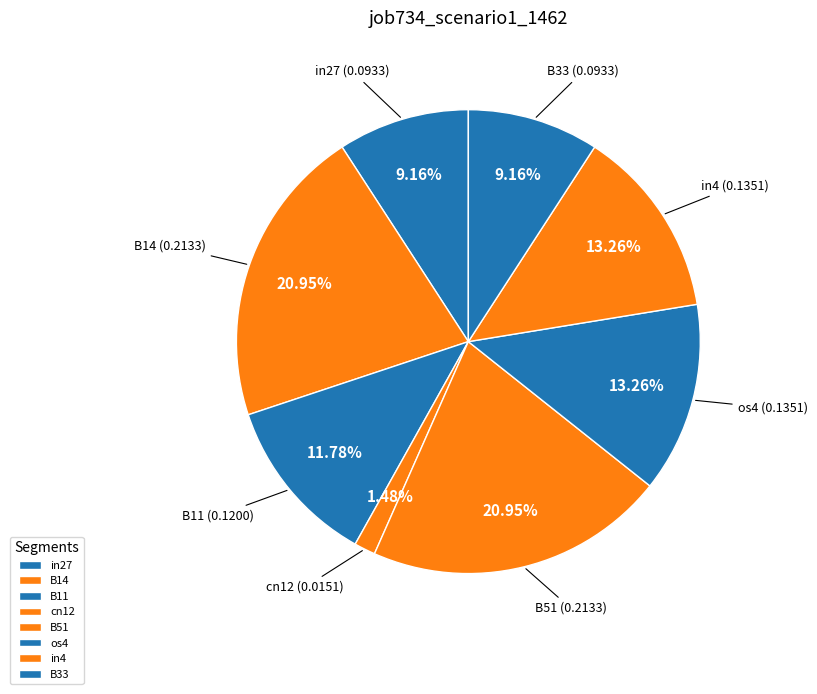

True or false: B11 accounts for 12% of the total.

True